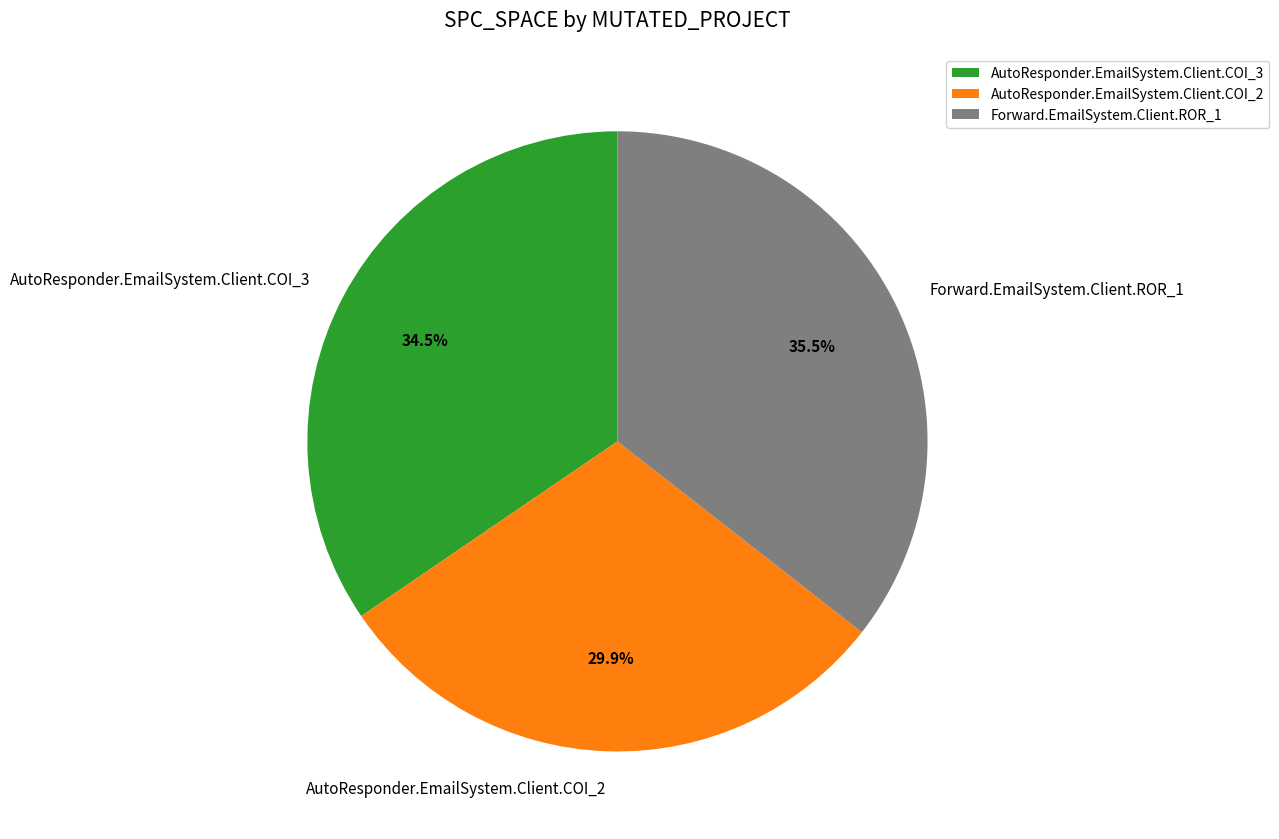

Is there a majority slice in this chart?

No